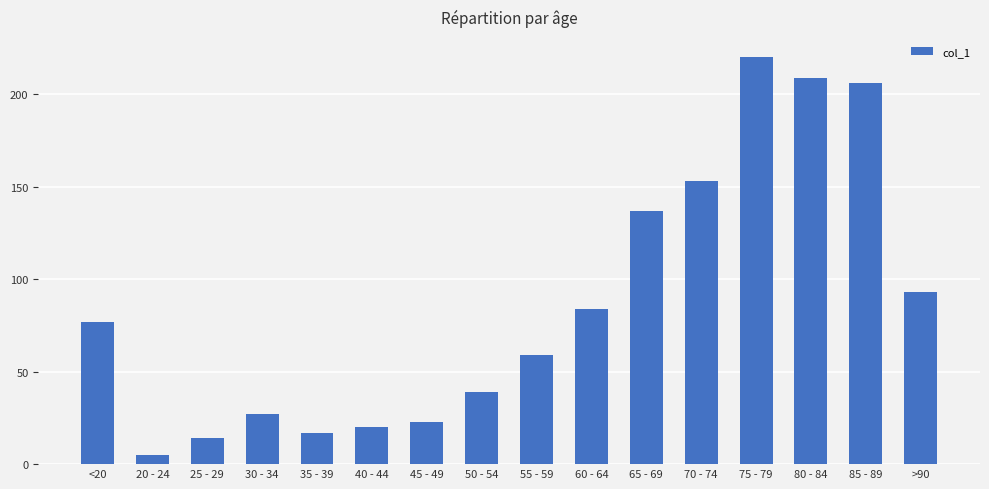

Reading right to left, list all the values displayed in this chart.

93	206	209	220	153	137	84	59	39	23	20	17	27	14	5	77